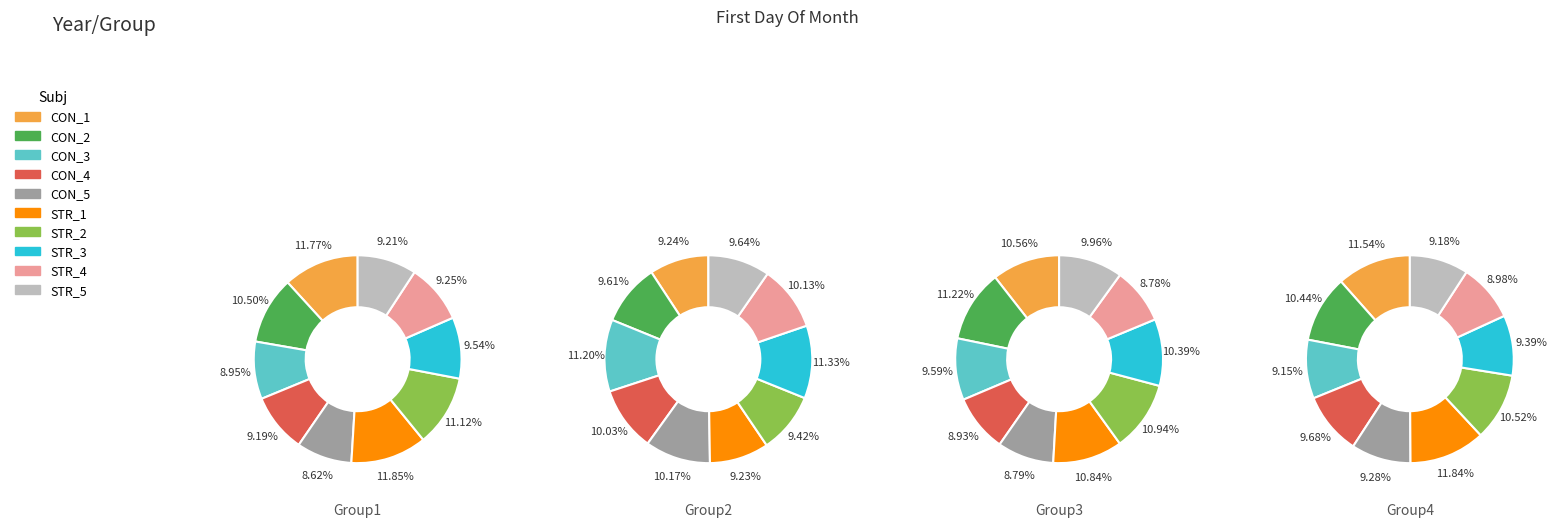

True or false: 3 accounts for 9% of the total.

True